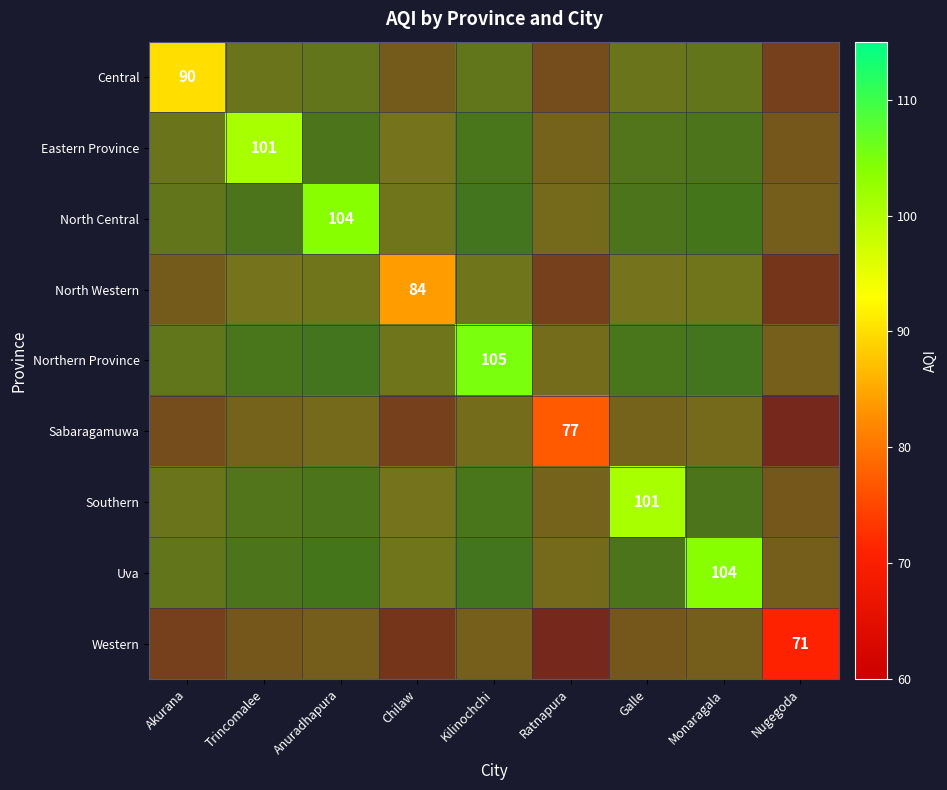

Which has a higher value, Galle or Trincomalee?

Galle